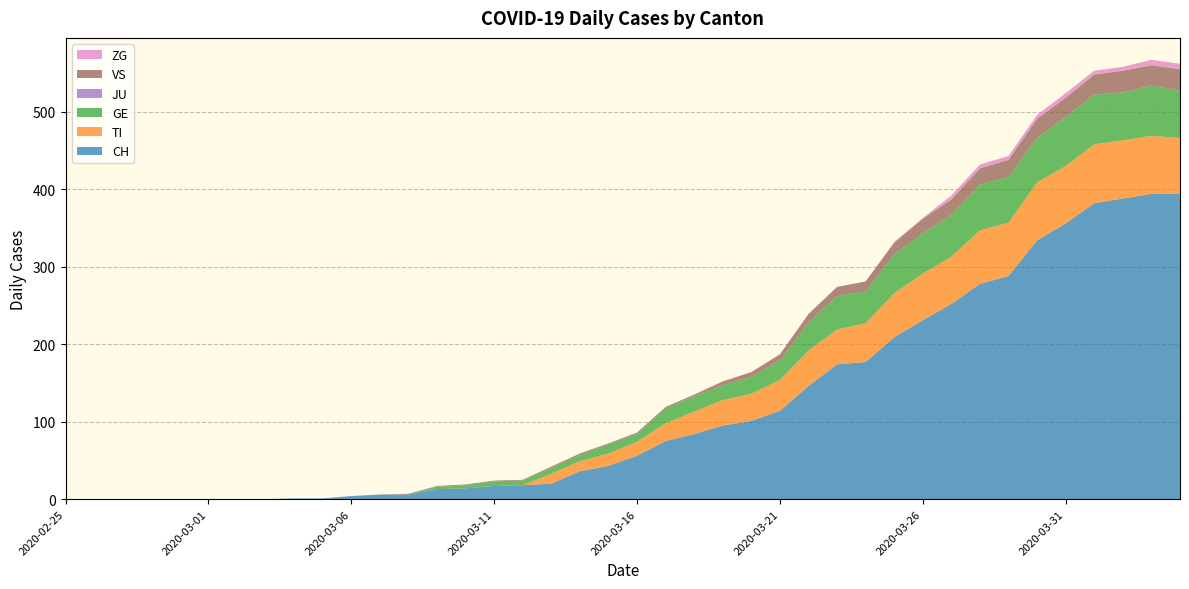

Reading left to right, list all the values displayed in this chart.

CH: 2020-02-25=0	2020-02-26=0	2020-02-27=0	2020-02-28=0	2020-02-29=0	2020-03-01=0	2020-03-02=0	2020-03-03=0	2020-03-04=1	2020-03-05=1	2020-03-06=4	2020-03-07=6	2020-03-08=6	2020-03-09=13	2020-03-10=14	2020-03-11=17	2020-03-12=18	2020-03-13=20	2020-03-14=36	2020-03-15=43	2020-03-16=56	2020-03-17=75	2020-03-18=84	2020-03-19=95	2020-03-20=101	2020-03-21=114	2020-03-22=146	2020-03-23=174	2020-03-24=177	2020-03-25=209	2020-03-26=231	2020-03-27=252	2020-03-28=278	2020-03-29=288	2020-03-30=334	2020-03-31=356	2020-04-01=382	2020-04-02=388	2020-04-03=394	2020-04-04=394
TI: 2020-02-25=0	2020-02-26=0	2020-02-27=0	2020-02-28=0	2020-02-29=0	2020-03-01=0	2020-03-02=0	2020-03-03=0	2020-03-04=0	2020-03-05=0	2020-03-06=0	2020-03-07=0	2020-03-08=0	2020-03-09=0	2020-03-10=0	2020-03-11=0	2020-03-12=0	2020-03-13=13	2020-03-14=13	2020-03-15=16	2020-03-16=18	2020-03-17=23	2020-03-18=29	2020-03-19=33	2020-03-20=35	2020-03-21=40	2020-03-22=46	2020-03-23=45	2020-03-24=50	2020-03-25=57	2020-03-26=60	2020-03-27=61	2020-03-28=69	2020-03-29=69	2020-03-30=75	2020-03-31=74	2020-04-01=76	2020-04-02=75	2020-04-03=75	2020-04-04=72
GE: 2020-02-25=0	2020-02-26=0	2020-02-27=0	2020-02-28=0	2020-02-29=0	2020-03-01=0	2020-03-02=0	2020-03-03=0	2020-03-04=0	2020-03-05=0	2020-03-06=0	2020-03-07=0	2020-03-08=0	2020-03-09=3	2020-03-10=4	2020-03-11=6	2020-03-12=6	2020-03-13=7	2020-03-14=8	2020-03-15=12	2020-03-16=10	2020-03-17=19	2020-03-18=20	2020-03-19=19	2020-03-20=22	2020-03-21=25	2020-03-22=36	2020-03-23=43	2020-03-24=41	2020-03-25=50	2020-03-26=52	2020-03-27=54	2020-03-28=59	2020-03-29=59	2020-03-30=57	2020-03-31=64	2020-04-01=64	2020-04-02=62	2020-04-03=65	2020-04-04=61
JU: 2020-02-25=0	2020-02-26=0	2020-02-27=0	2020-02-28=0	2020-02-29=0	2020-03-01=0	2020-03-02=0	2020-03-03=0	2020-03-04=0	2020-03-05=0	2020-03-06=0	2020-03-07=0	2020-03-08=0	2020-03-09=0	2020-03-10=0	2020-03-11=0	2020-03-12=0	2020-03-13=0	2020-03-14=0	2020-03-15=0	2020-03-16=0	2020-03-17=0	2020-03-18=0	2020-03-19=0	2020-03-20=0	2020-03-21=0	2020-03-22=0	2020-03-23=0	2020-03-24=0	2020-03-25=0	2020-03-26=0	2020-03-27=0	2020-03-28=0	2020-03-29=0	2020-03-30=0	2020-03-31=0	2020-04-01=0	2020-04-02=0	2020-04-03=0	2020-04-04=0
VS: 2020-02-25=0	2020-02-26=0	2020-02-27=0	2020-02-28=0	2020-02-29=0	2020-03-01=0	2020-03-02=0	2020-03-03=0	2020-03-04=0	2020-03-05=0	2020-03-06=0	2020-03-07=0	2020-03-08=1	2020-03-09=1	2020-03-10=1	2020-03-11=1	2020-03-12=1	2020-03-13=2	2020-03-14=2	2020-03-15=1	2020-03-16=2	2020-03-17=2	2020-03-18=2	2020-03-19=5	2020-03-20=6	2020-03-21=8	2020-03-22=11	2020-03-23=12	2020-03-24=13	2020-03-25=15	2020-03-26=19	2020-03-27=20	2020-03-28=21	2020-03-29=22	2020-03-30=25	2020-03-31=24	2020-04-01=26	2020-04-02=28	2020-04-03=26	2020-04-04=28
ZG: 2020-02-25=0	2020-02-26=0	2020-02-27=0	2020-02-28=0	2020-02-29=0	2020-03-01=0	2020-03-02=0	2020-03-03=0	2020-03-04=0	2020-03-05=0	2020-03-06=0	2020-03-07=0	2020-03-08=0	2020-03-09=0	2020-03-10=0	2020-03-11=0	2020-03-12=0	2020-03-13=0	2020-03-14=0	2020-03-15=0	2020-03-16=0	2020-03-17=0	2020-03-18=0	2020-03-19=0	2020-03-20=0	2020-03-21=0	2020-03-22=0	2020-03-23=0	2020-03-24=0	2020-03-25=1	2020-03-26=1	2020-03-27=5	2020-03-28=5	2020-03-29=5	2020-03-30=5	2020-03-31=6	2020-04-01=5	2020-04-02=5	2020-04-03=7	2020-04-04=7